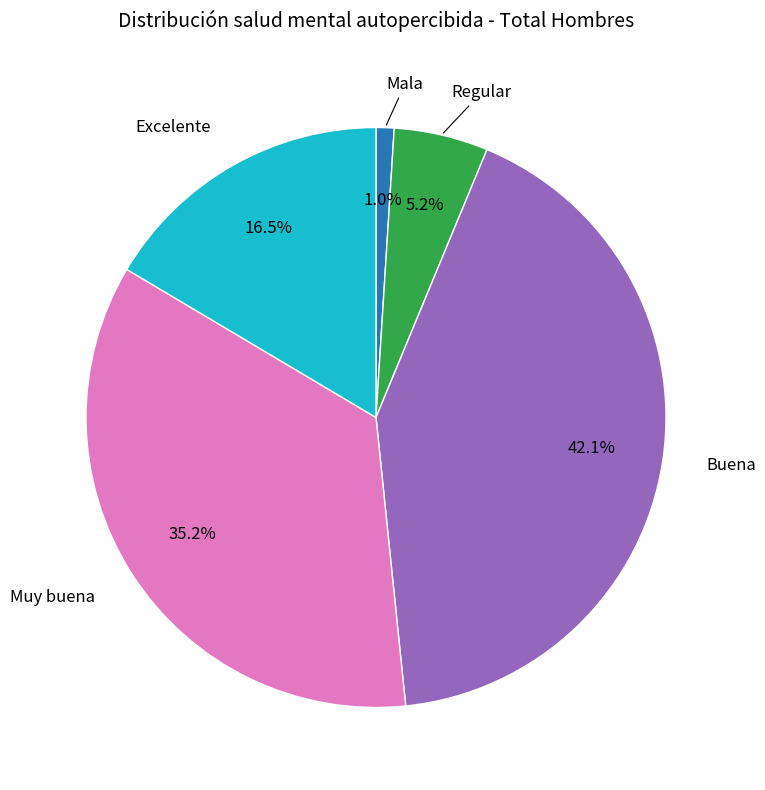

How many slices are in this pie chart?

5